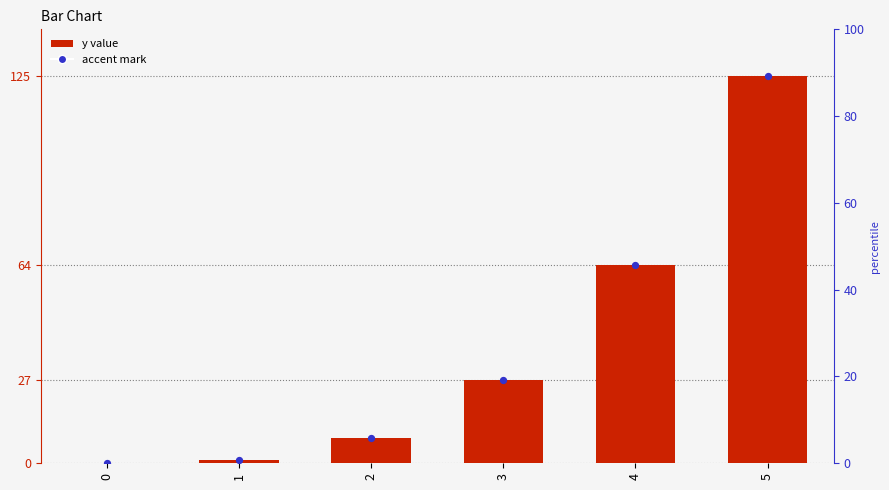

What is the change in value from 1 to 4?

+63